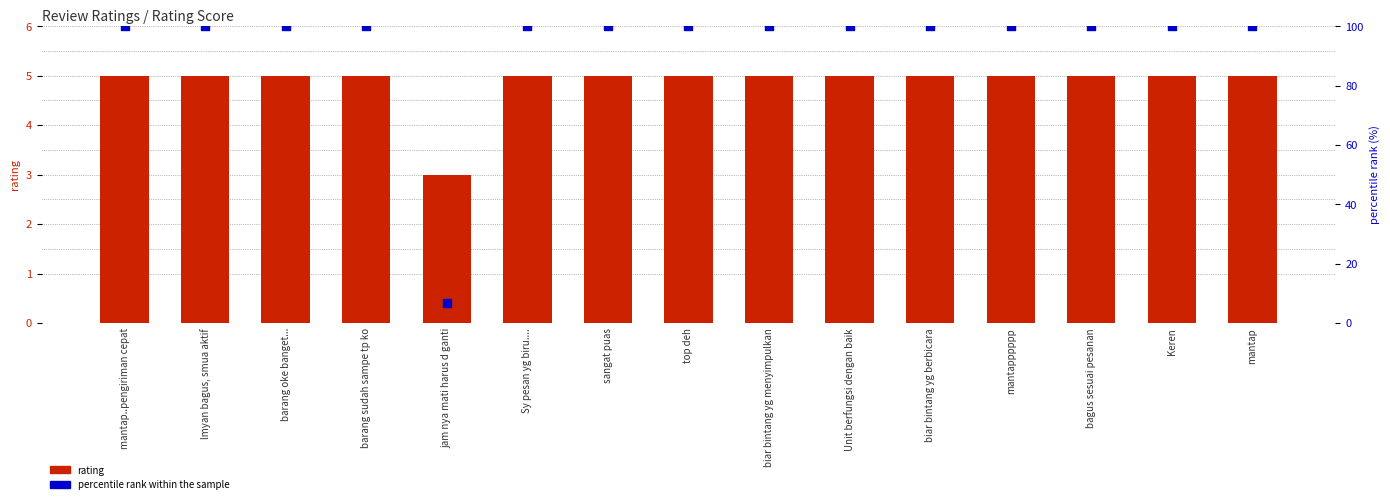

Which series has the largest total across all categories?

percentile rank within the sample